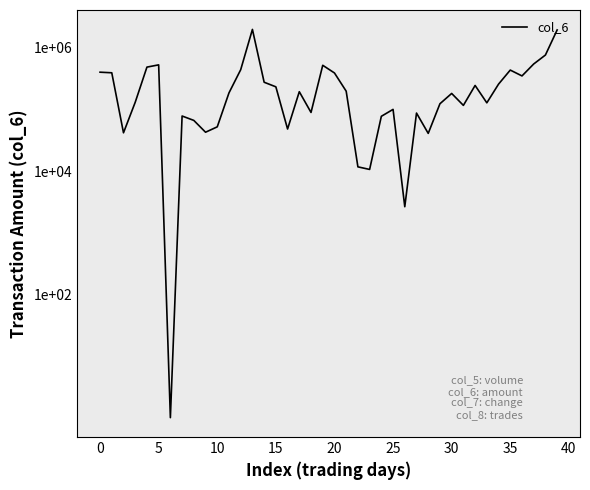

What is the value of the 10th point from the left?

42900